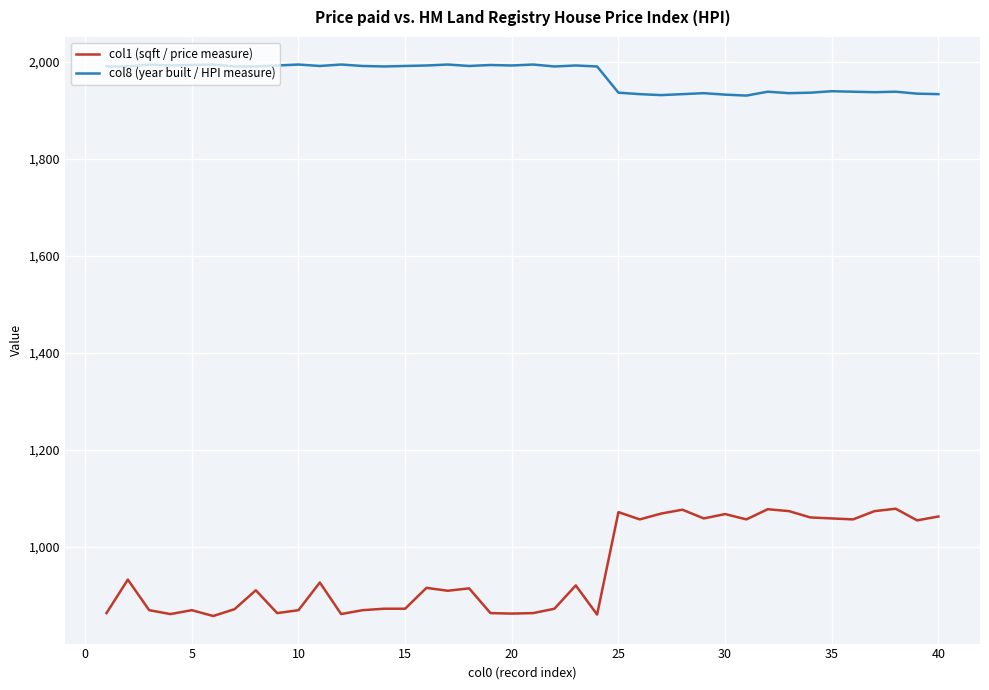

What is the smallest value displayed?

858